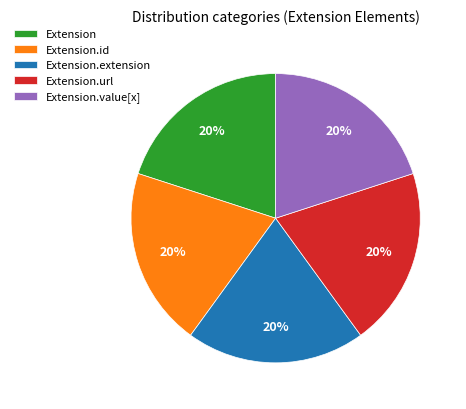

Is the sum of Extension and Extension.extension greater than half?

No